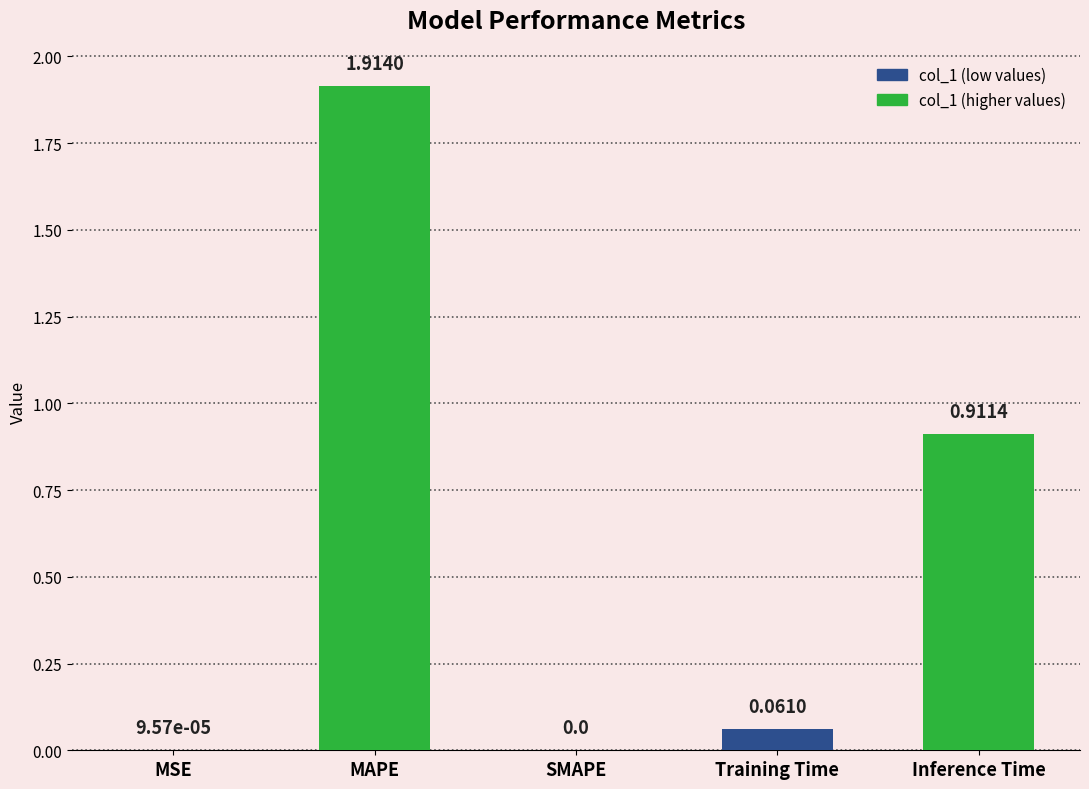

Between Training Time and SMAPE, which is larger?

Training Time